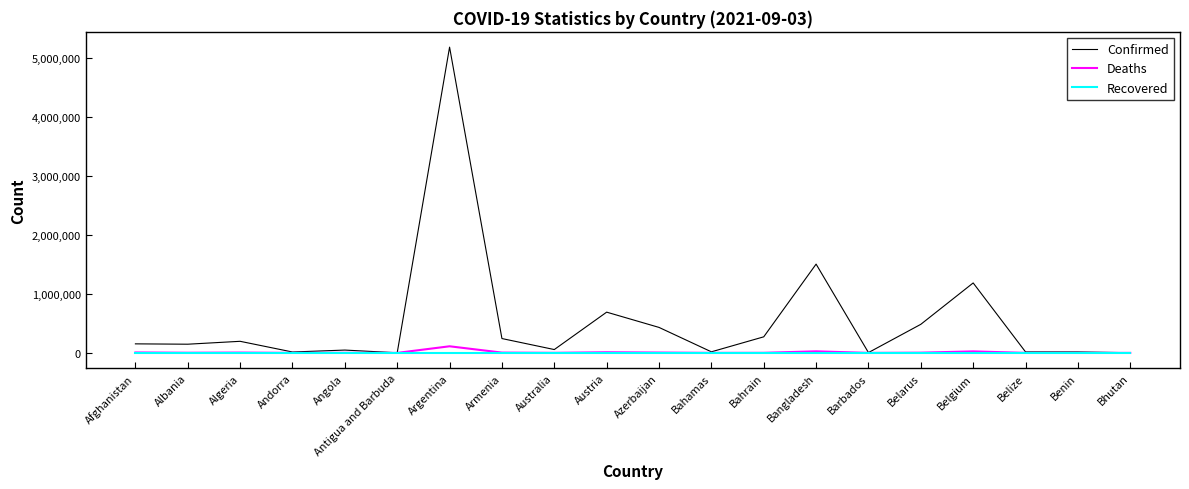

Is it true that Confirmed equals 677461 at Belarus?

False